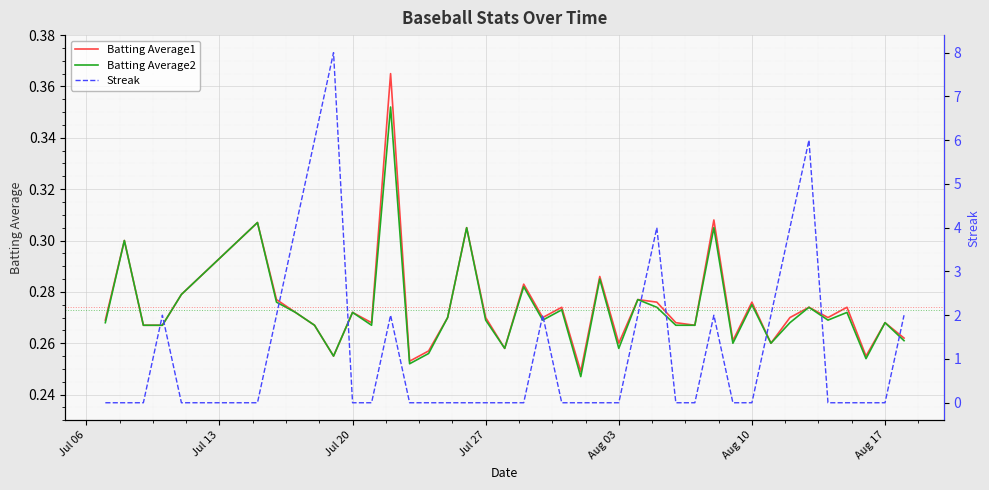

Is the value of Batting Average2 at 31 greater than the value of Batting Average1 at 16?

No